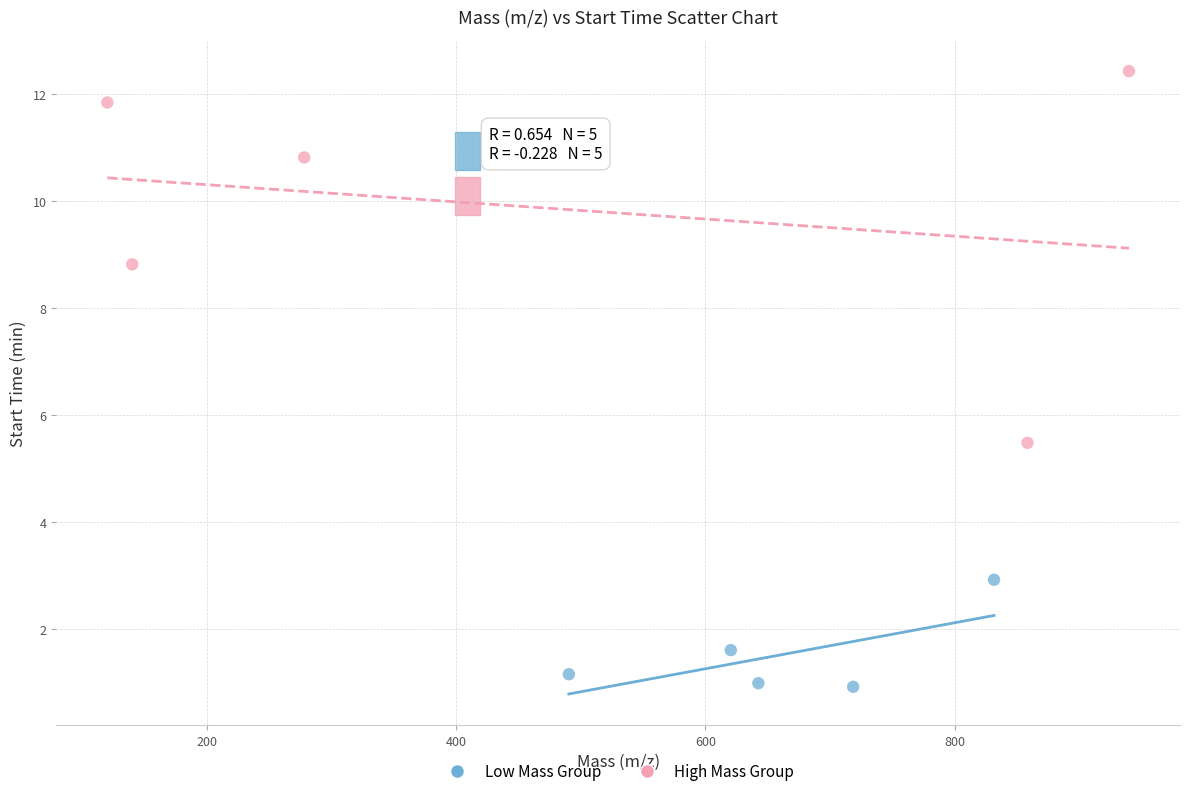

Which series contains the lowest Y value?

Low Mass Group